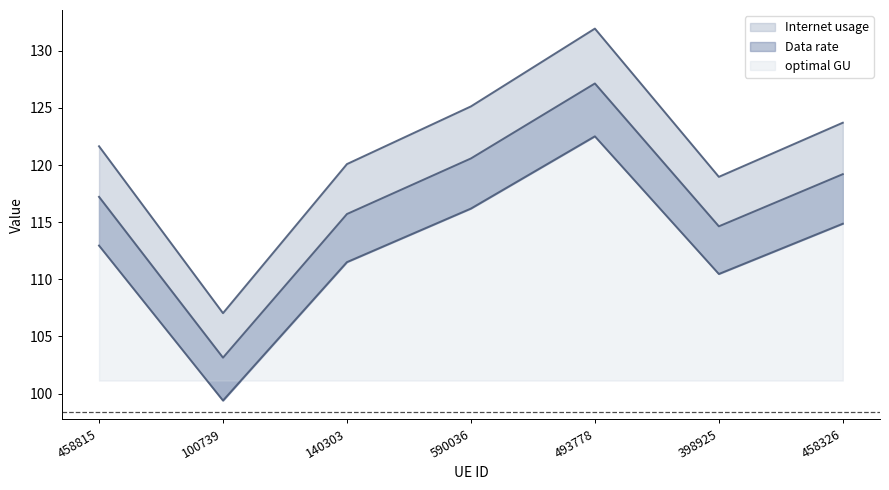

How many interior local peaks does the Internet usage series have?

1